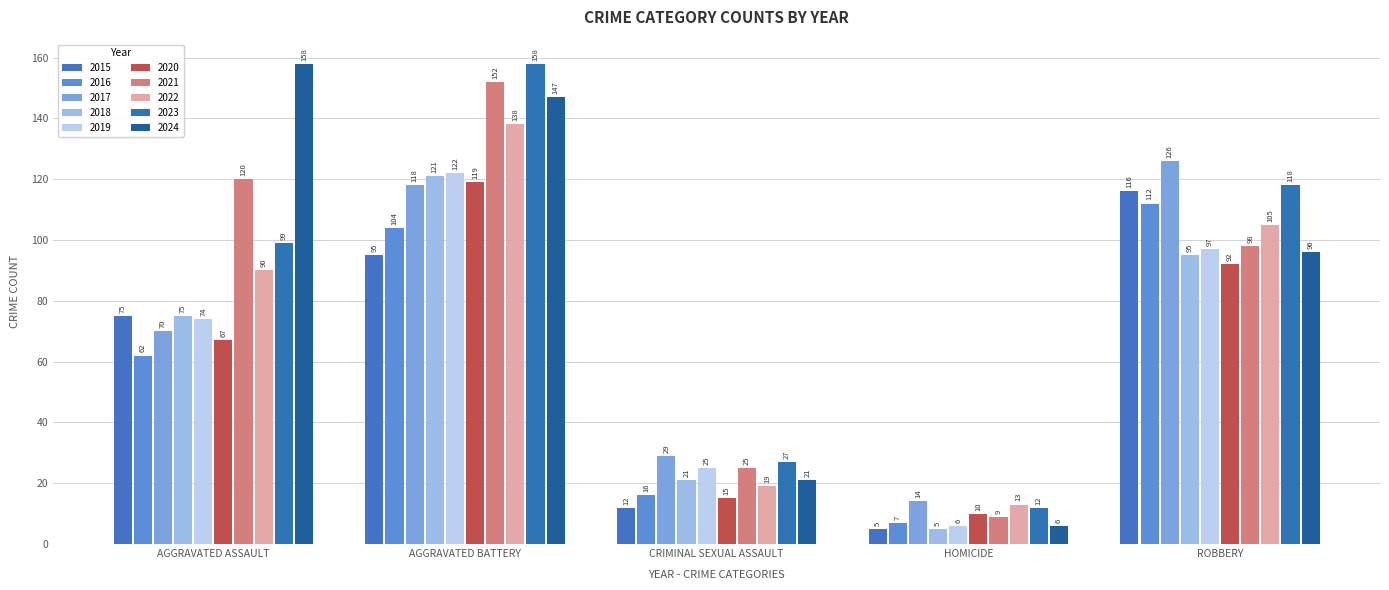

Does the chart contain stacked bars?

No